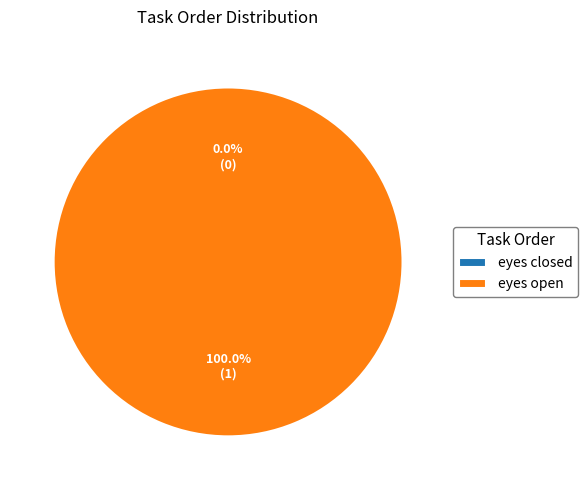

True or false: eyes closed accounts for 0% of the total.

True